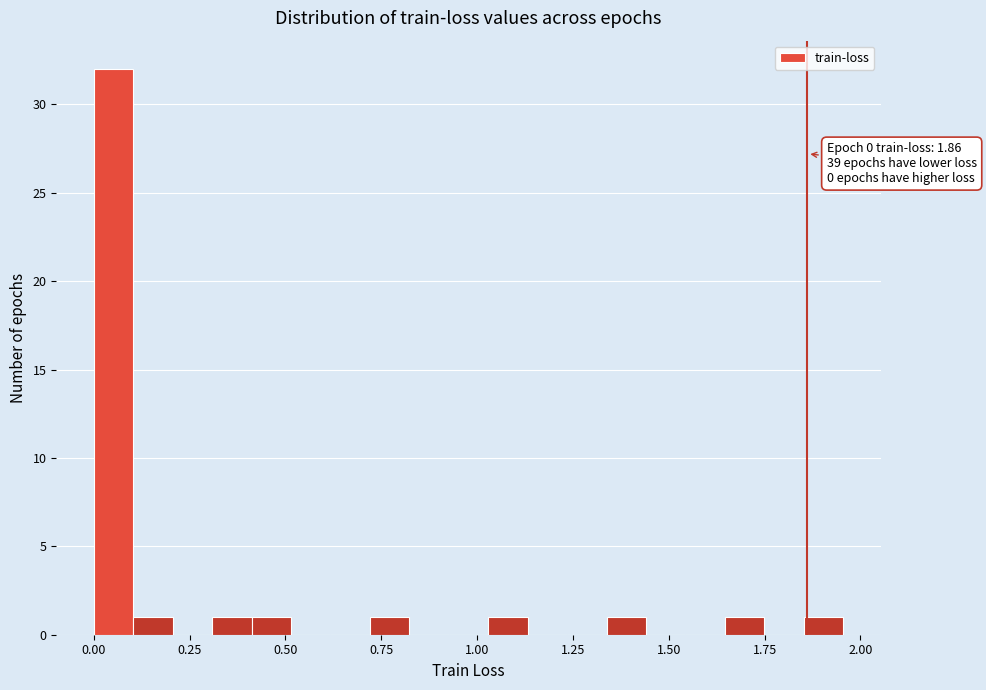

Around what value on the x-axis is the tallest bar? Give the approximate position of its centre, as read against the axis.

0.05